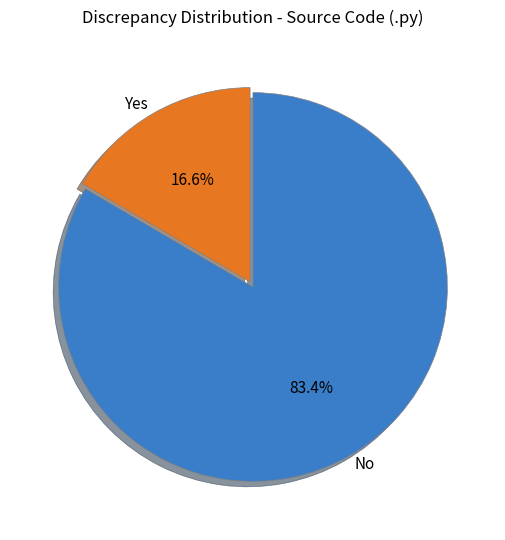

Between No and Yes, which is larger?

No